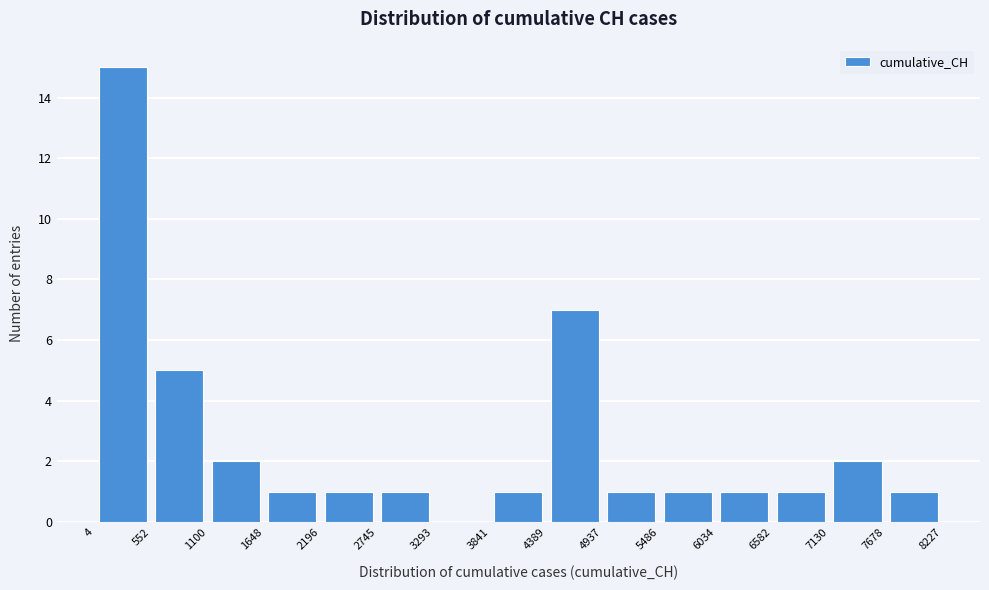

Reading left to right, transcribe this chart: for each bar, give the range it covers on the x-axis and its height. The values are not printed on the chart, so give them approximately, as read against the axis.

4 to 552: 15
552 to 1100: 5
1100 to 1648: 2
1648 to 2196: 1
2196 to 2745: 1
2745 to 3293: 1
3293 to 3841: 0
3841 to 4389: 1
4389 to 4937: 7
4937 to 5486: 1
5486 to 6034: 1
6034 to 6582: 1
6582 to 7130: 1
7130 to 7678: 2
7678 to 8227: 1